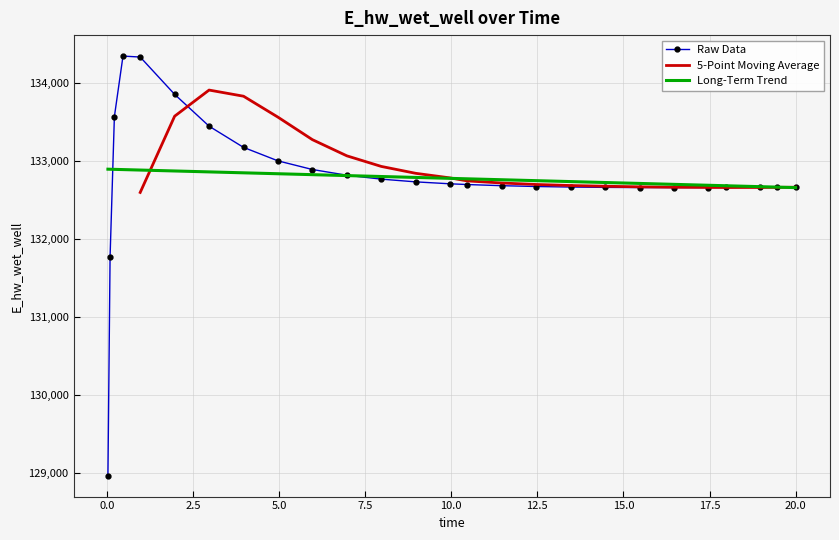

What is the maximum value shown in the chart?

134349.9